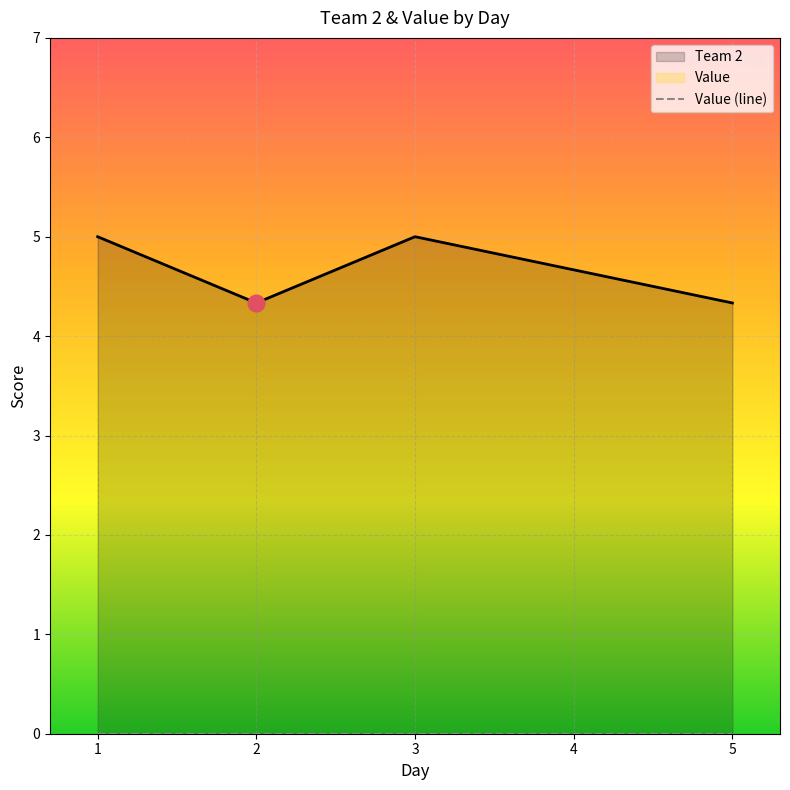

At 5, list the series in order from largest to smallest.

Team 2, Value